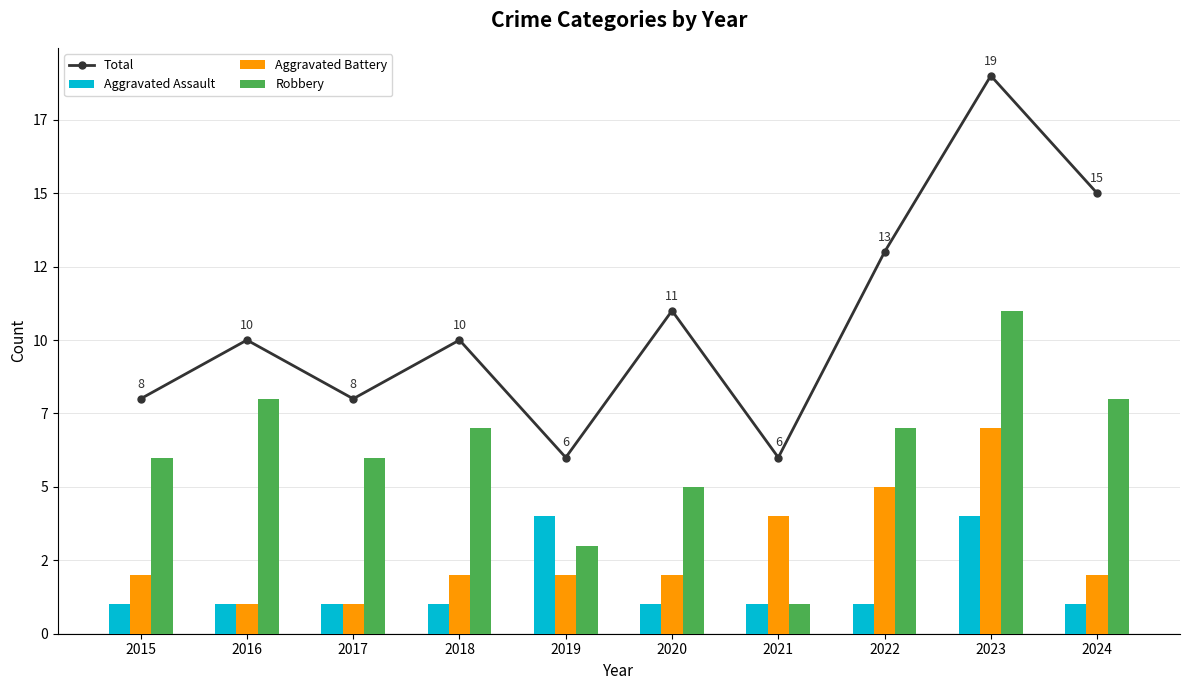

Reading left to right, transcribe all the data shown in this chart.

Total: 8	10	8	10	6	11	6	13	19	15
Aggravated Assault: 1	1	1	1	4	1	1	1	4	1
Aggravated Battery: 2	1	1	2	2	2	4	5	7	2
Robbery: 6	8	6	7	3	5	1	7	11	8